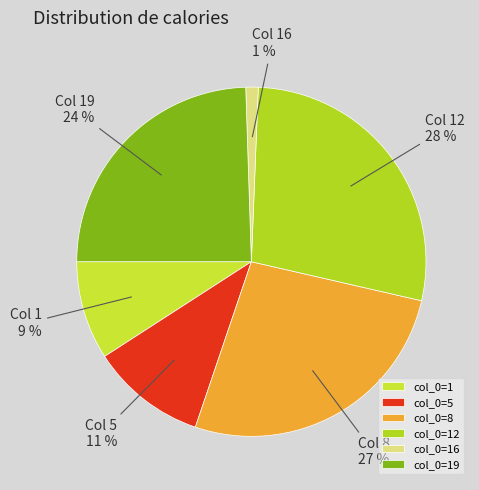

Which category has the smallest portion of the pie?

col_0=16